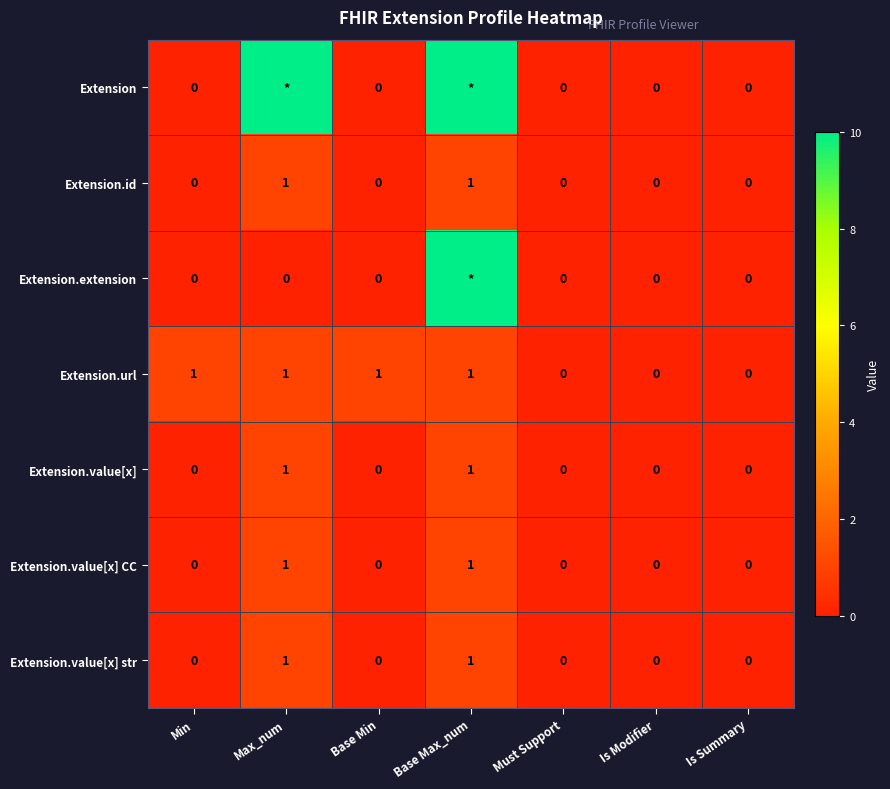

How many categories are shown in the chart?

7